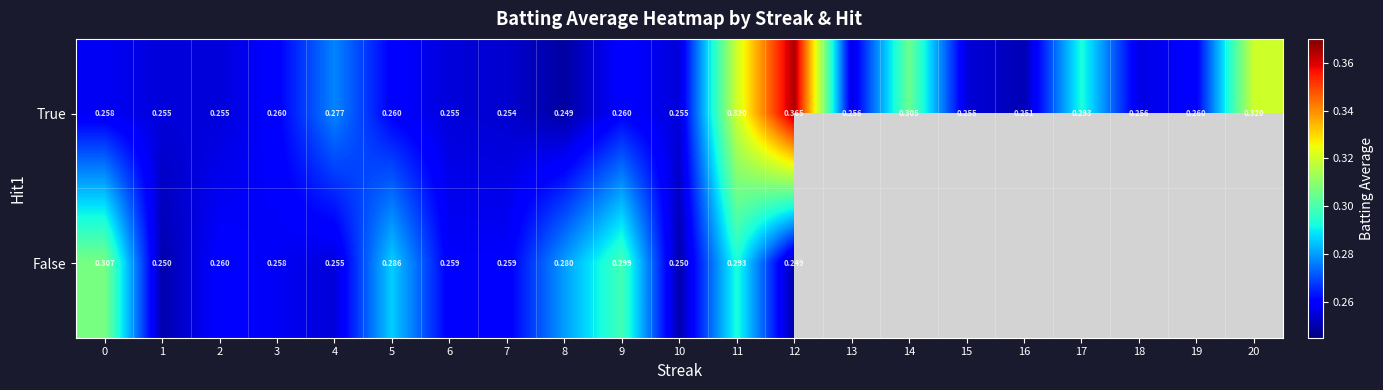

At which category does the chart reach its minimum across all series?

8